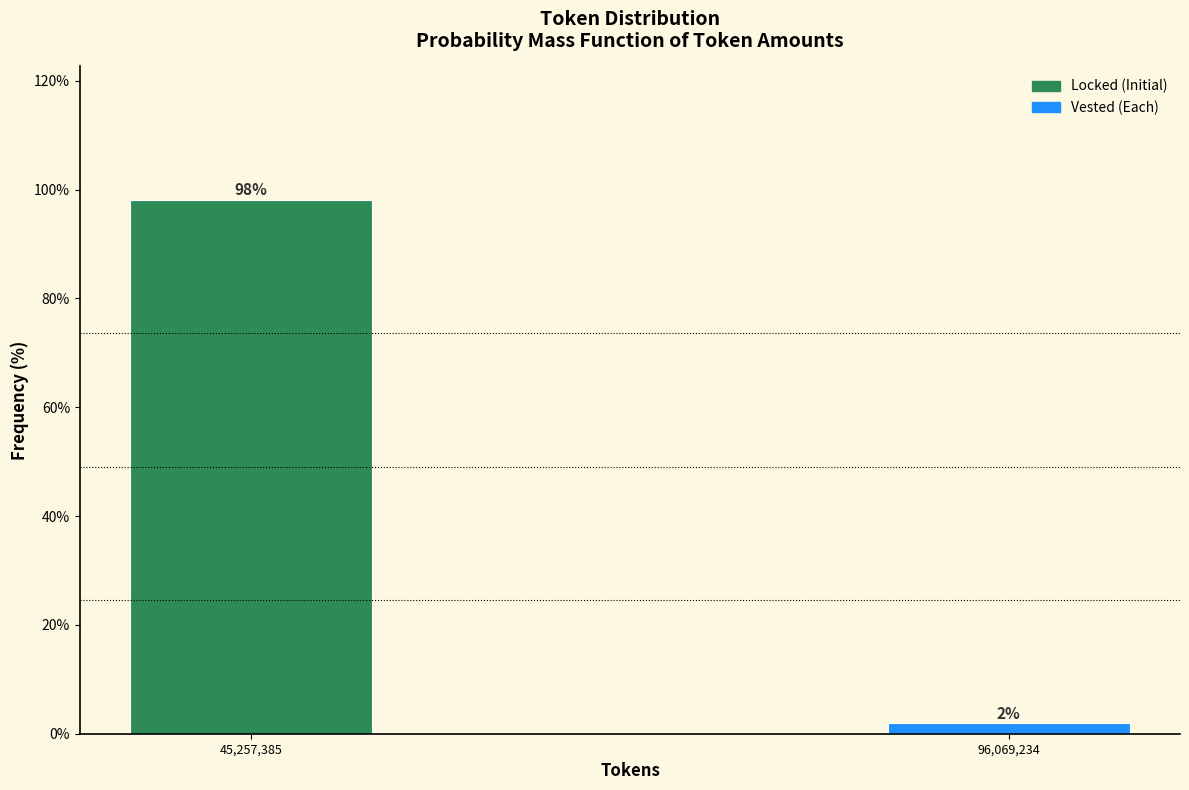

What is the sum of all values?

100.0